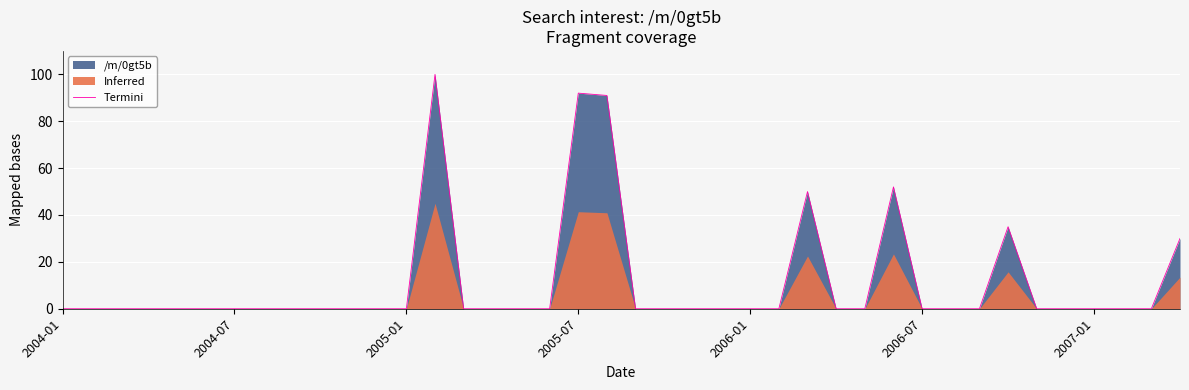

Is it true that Termini equals 0 at 2006-07?

True